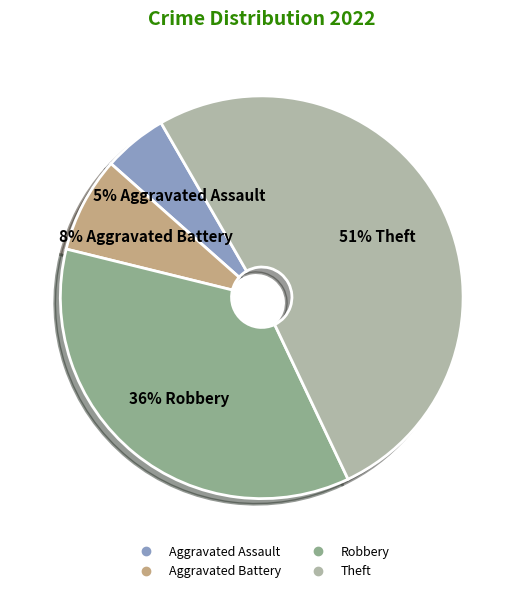

The Robbery slice represents 36% of the pie. True or false?

True